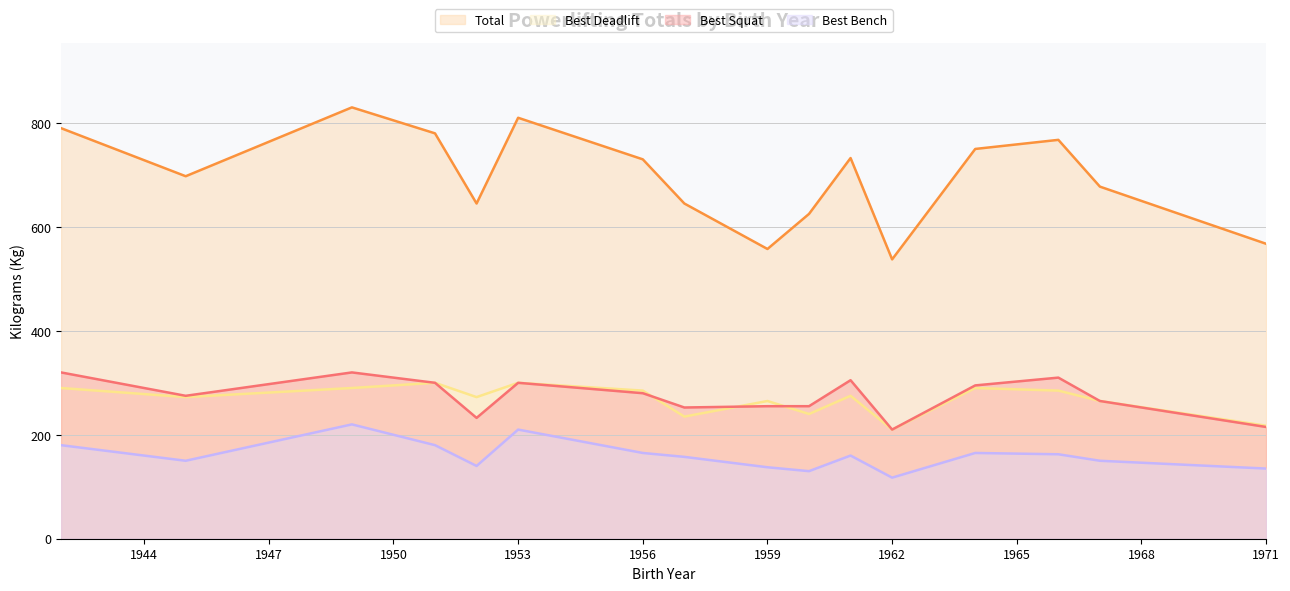

How many categories are shown in the chart?

16